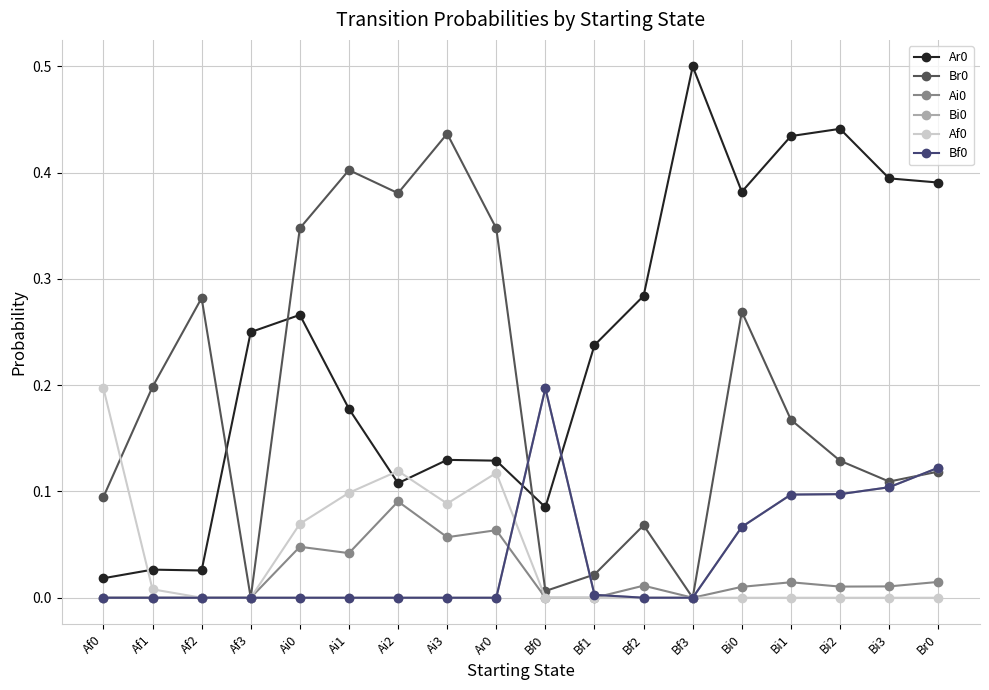

Reading left to right, list all the values displayed in this chart.

Ar0: 0.0	0.0	0.0	0.2	0.3	0.2	0.1	0.1	0.1	0.1	0.2	0.3	0.5	0.4	0.4	0.4	0.4	0.4
Br0: 0.1	0.2	0.3	0.0	0.3	0.4	0.4	0.4	0.3	0.0	0.0	0.1	0.0	0.3	0.2	0.1	0.1	0.1
Ai0: 0.0	0.0	0.0	0.0	0.0	0.0	0.1	0.1	0.1	0.0	0.0	0.0	0.0	0.0	0.0	0.0	0.0	0.0
Bi0: 0.0	0.0	0.0	0.0	0.0	0.0	0.0	0.0	0.0	0.2	0.0	0.0	0.0	0.1	0.1	0.1	0.1	0.1
Af0: 0.2	0.0	0.0	0.0	0.1	0.1	0.1	0.1	0.1	0.0	0.0	0.0	0.0	0.0	0.0	0.0	0.0	0.0
Bf0: 0.0	0.0	0.0	0.0	0.0	0.0	0.0	0.0	0.0	0.2	0.0	0.0	0.0	0.1	0.1	0.1	0.1	0.1